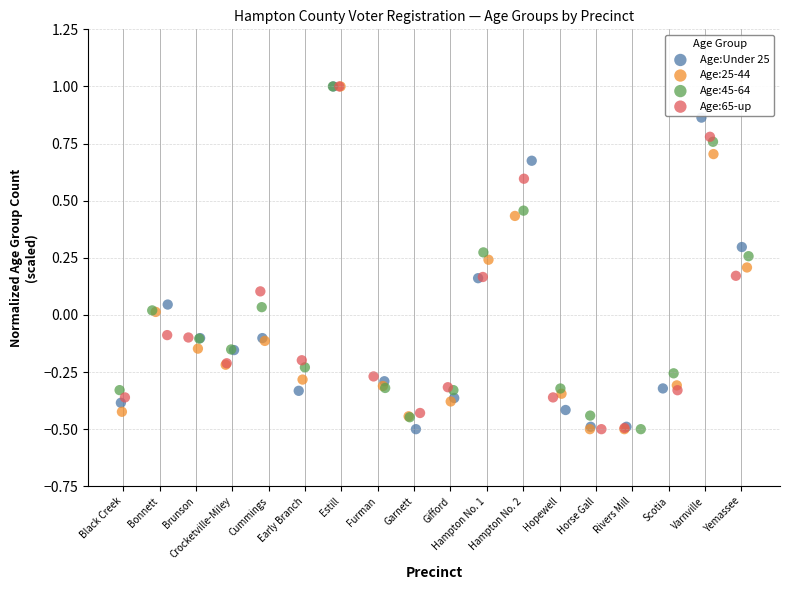

What are all the series names shown in the legend?

Age:Under 25, Age:25-44, Age:45-64, Age:65-up